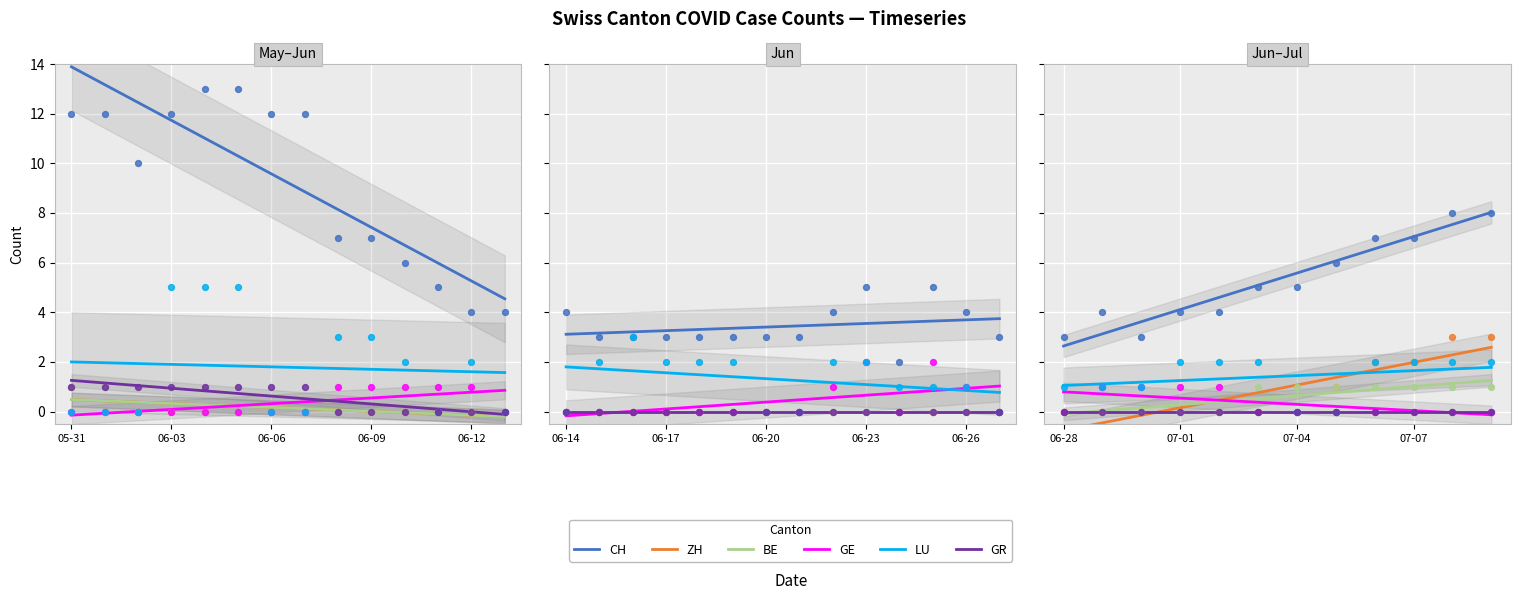

Which series has the widest spread of Y values?

CH